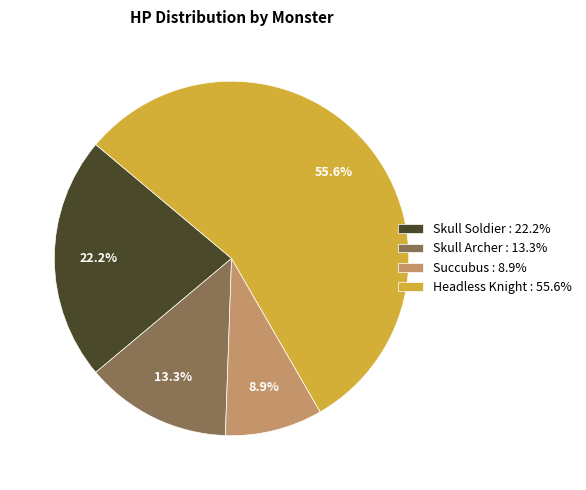

Which has a higher value, Succubus or Skull Archer?

Skull Archer